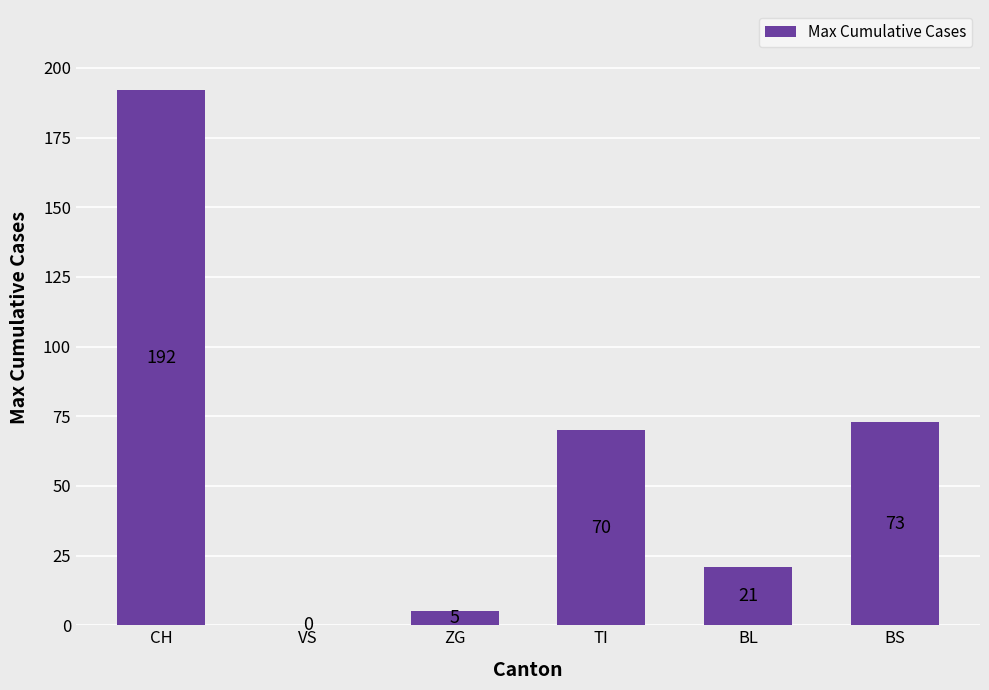

The chart shows a value of 192 at CH. True or false?

True